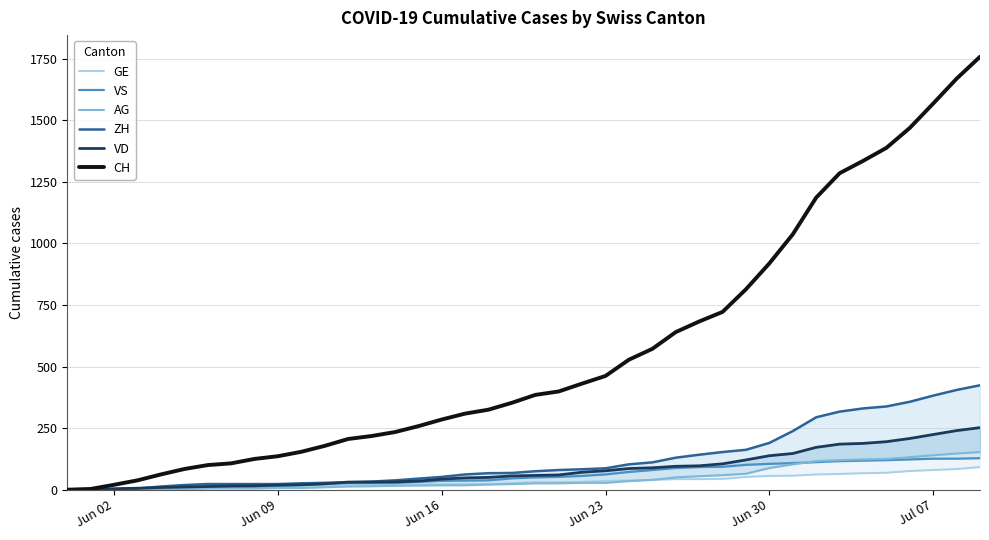

How many values in the VS series exceed 50?

19